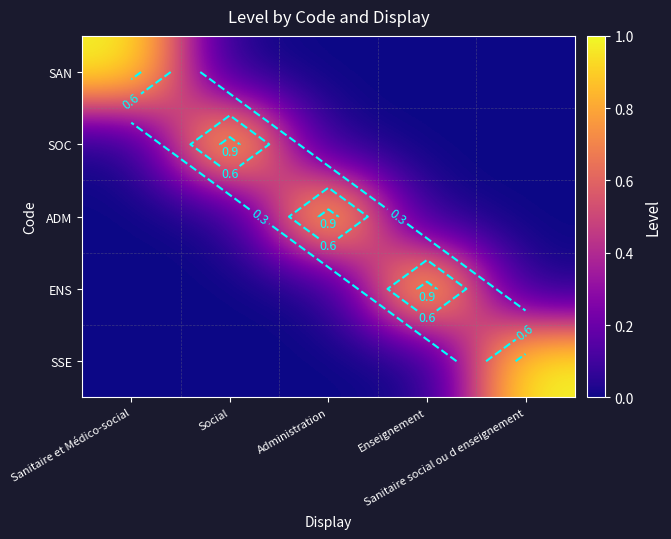

Where is ADM nearest to the value 0?

Sanitaire et Médico-social